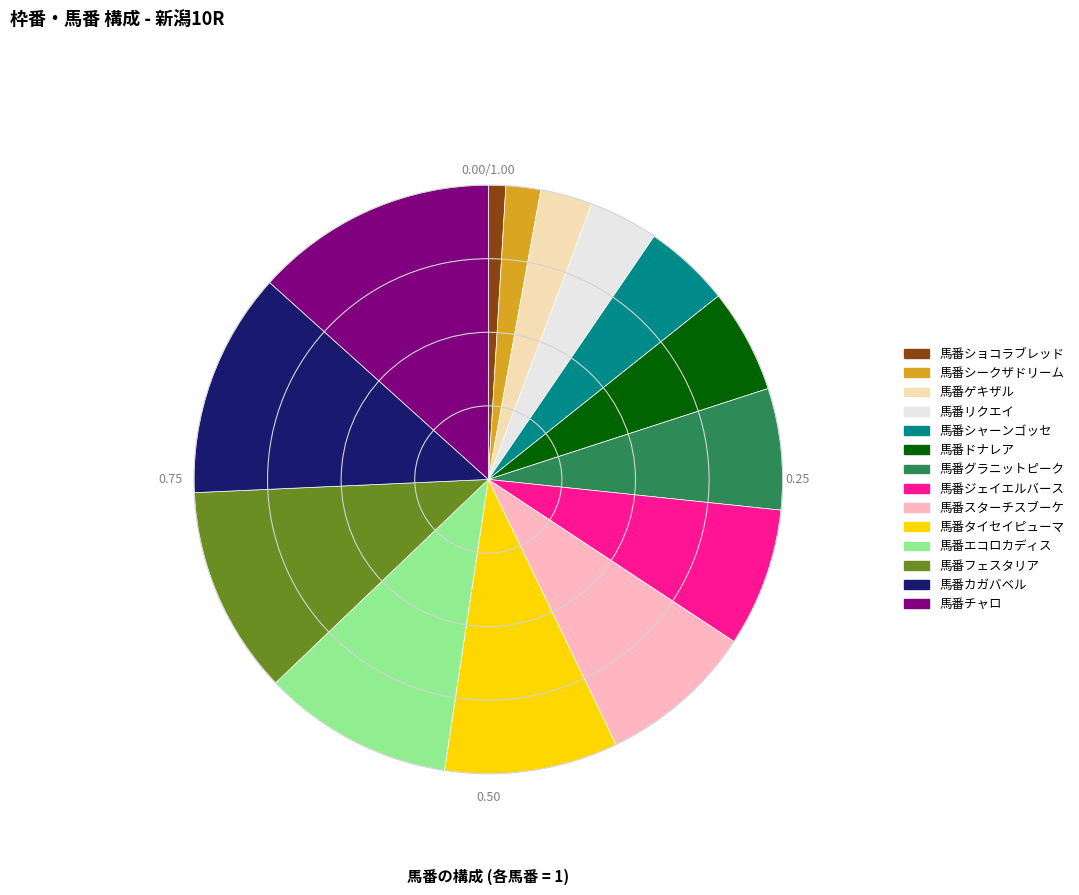

Is there a majority slice in this chart?

No